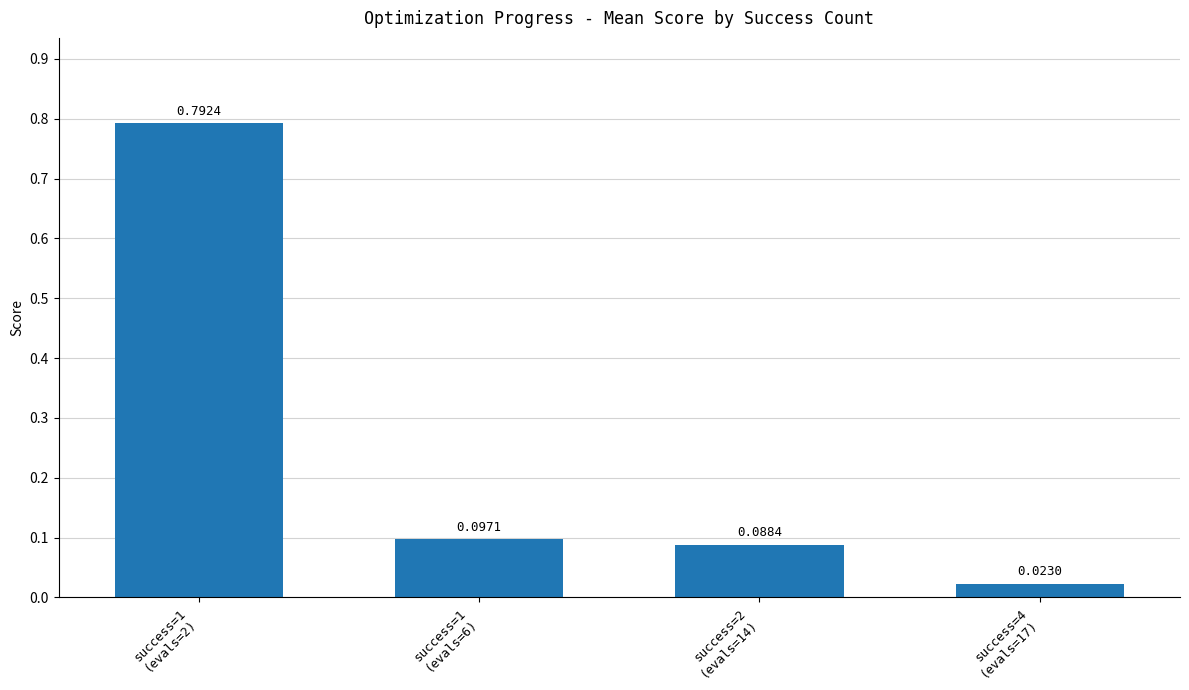

What is the average value?

0.3